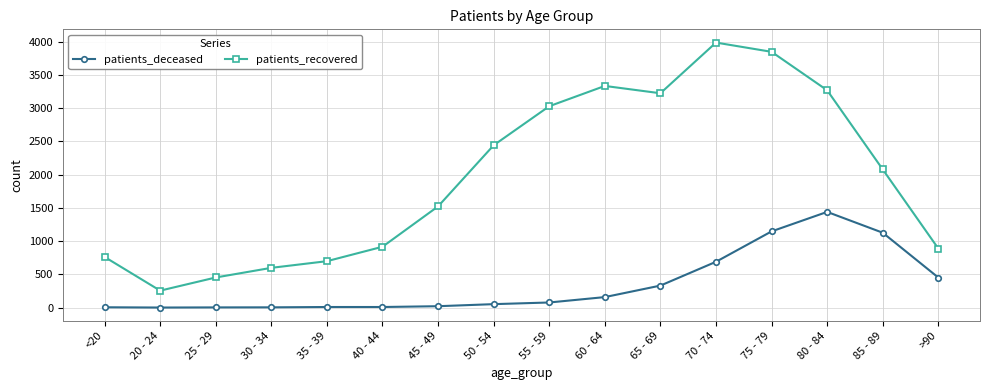

Read the patients_recovered value at <20, to the nearest 100.

800